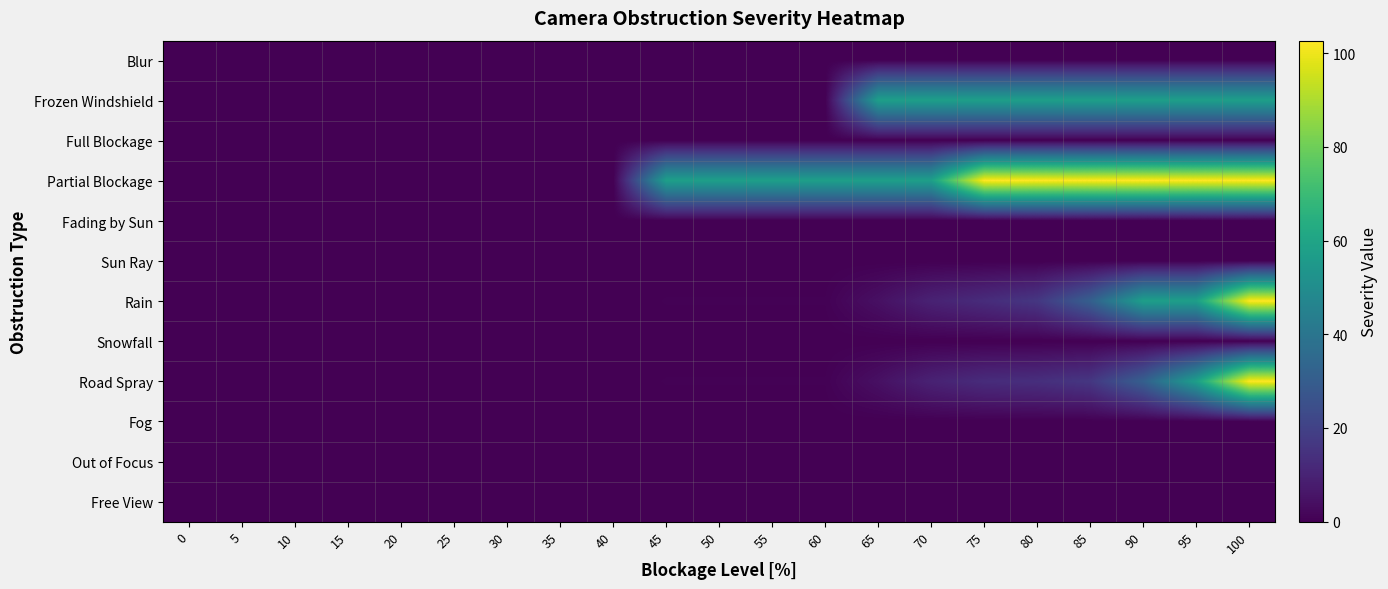

Which series has the largest total across all categories?

Partial Blockage